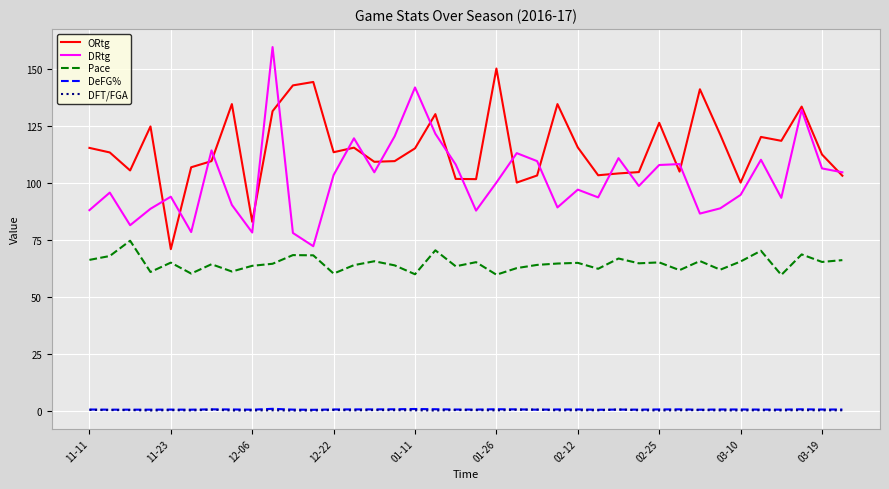

True or false: ORtg and DeFG% cross at least once.

False